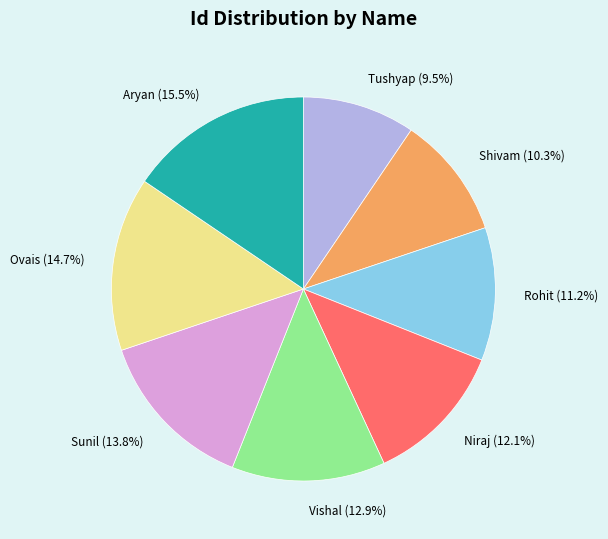

True or false: Rohit accounts for 11% of the total.

True